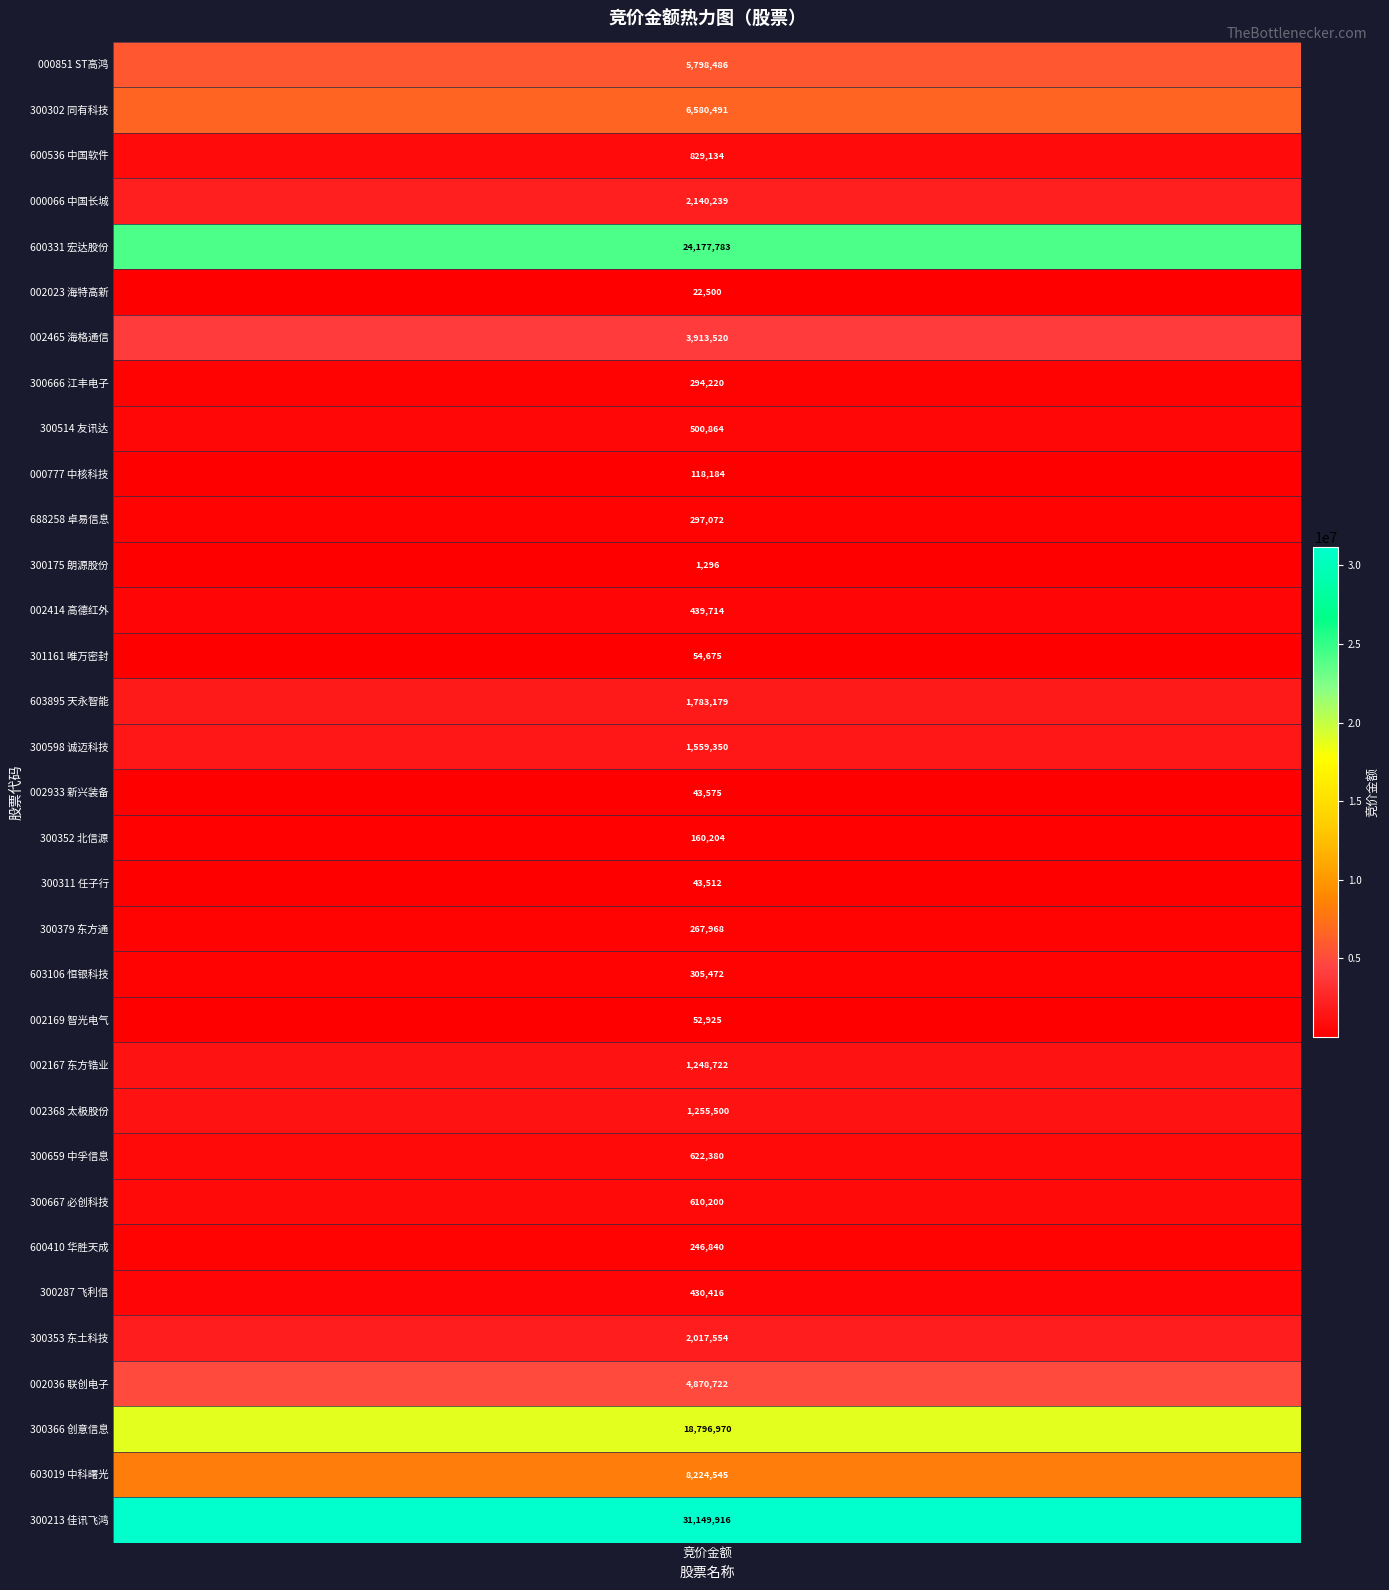

The value at 1 is 3544088. True or false?

False